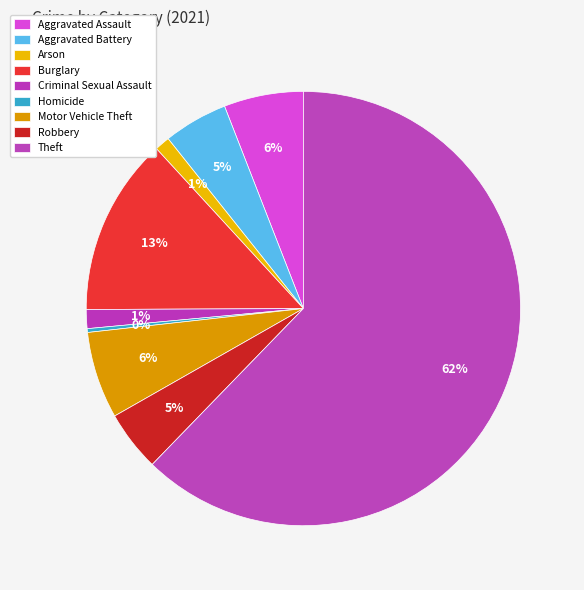

To the nearest percent, what is the average slice percentage?

11%